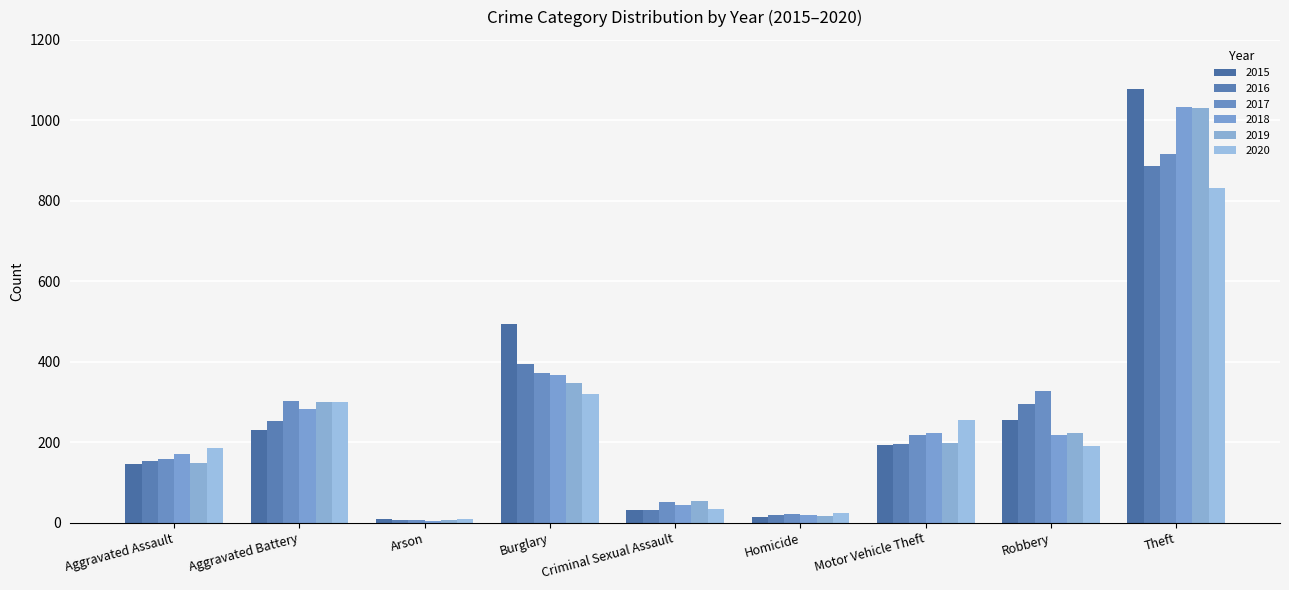

Which category has the highest value across all series?

Theft